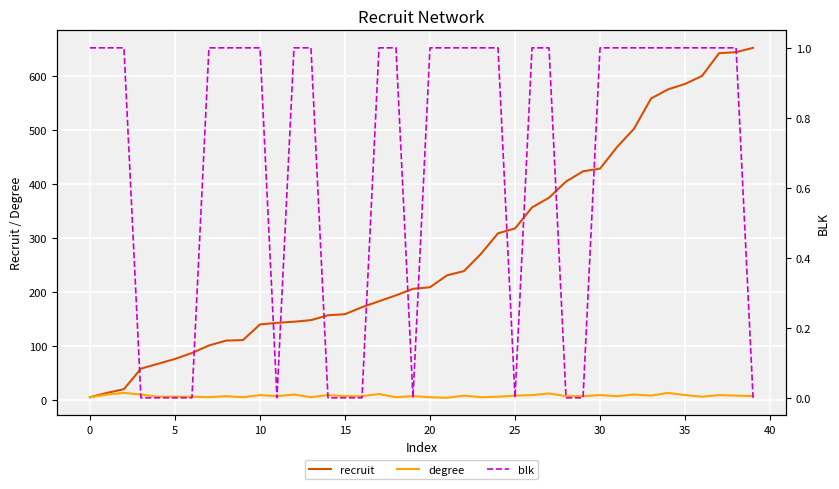

True or false: blk and recruit cross at least once.

False